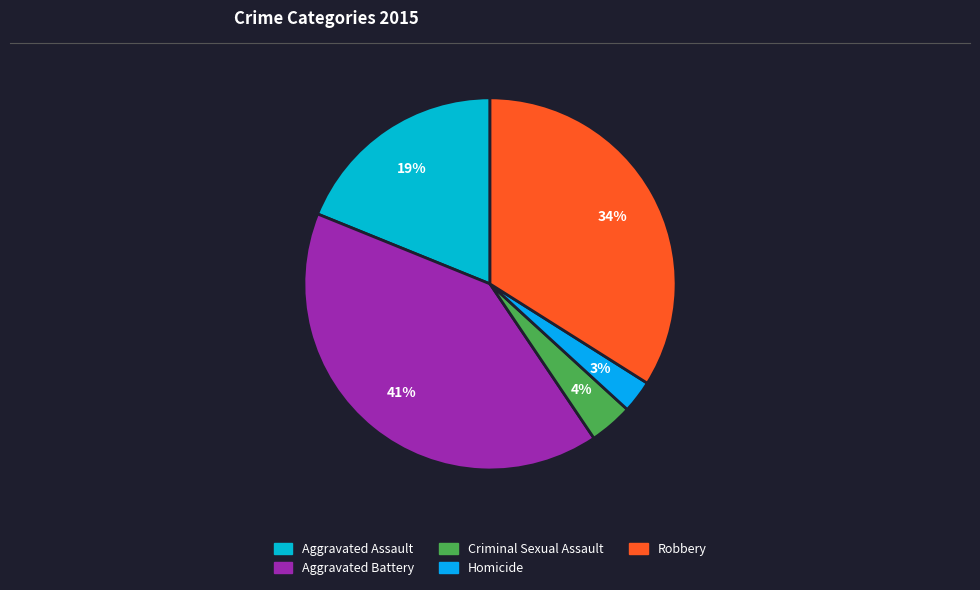

The Robbery slice represents 28% of the pie. True or false?

False